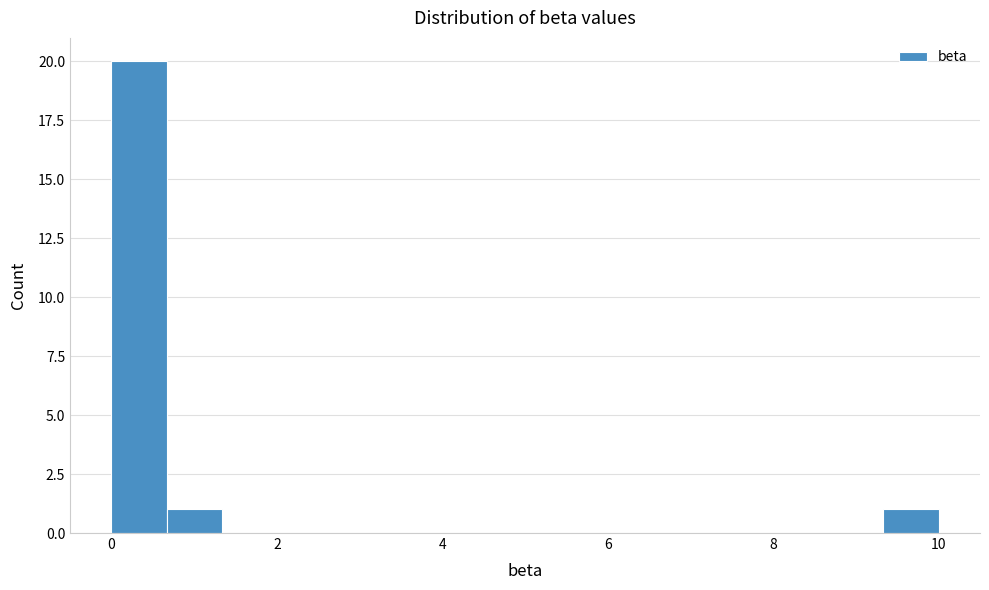

Read against the x-axis, roughly where is the centre of the tallest bar?

0.4